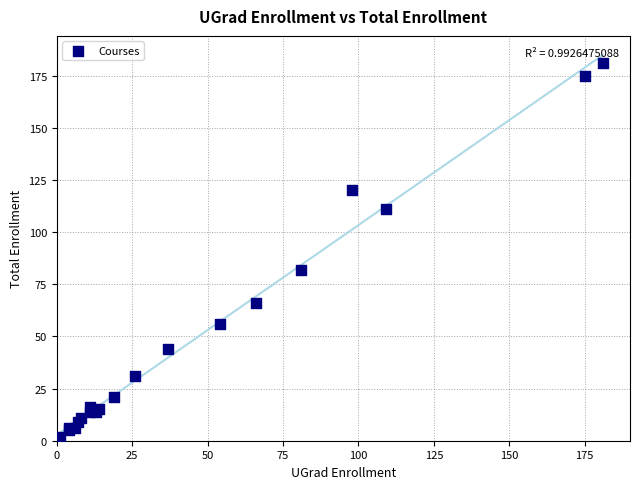

What Y value in the scatter plot is closest to 91?

82